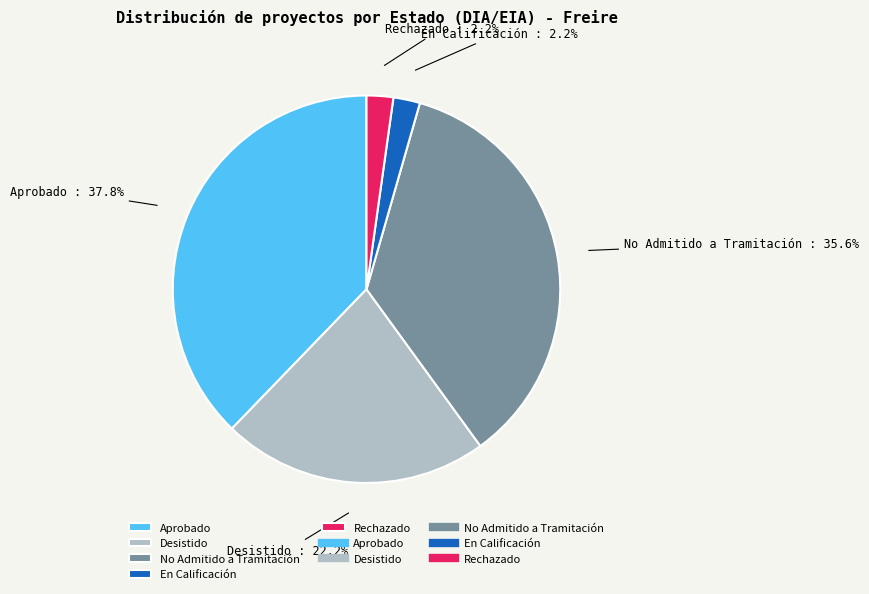

How many segments does this pie chart have?

5